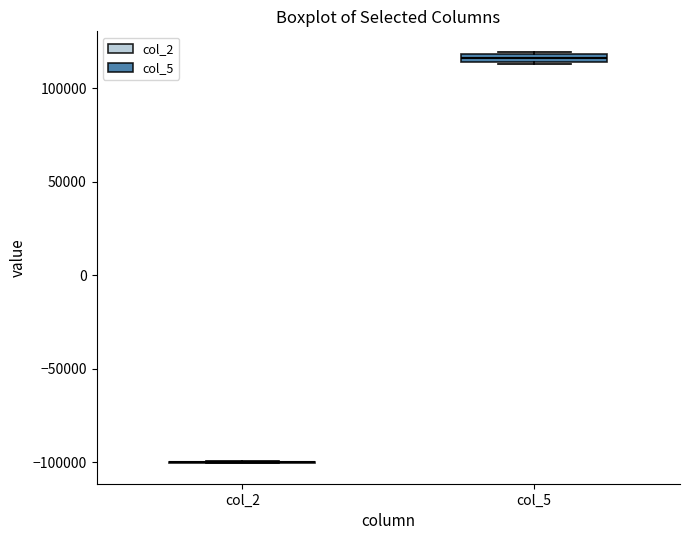

Where is the lower edge of the box for col_5 on the y-axis? The values are not printed on the chart, so give them approximately, as read against the axis.

115000